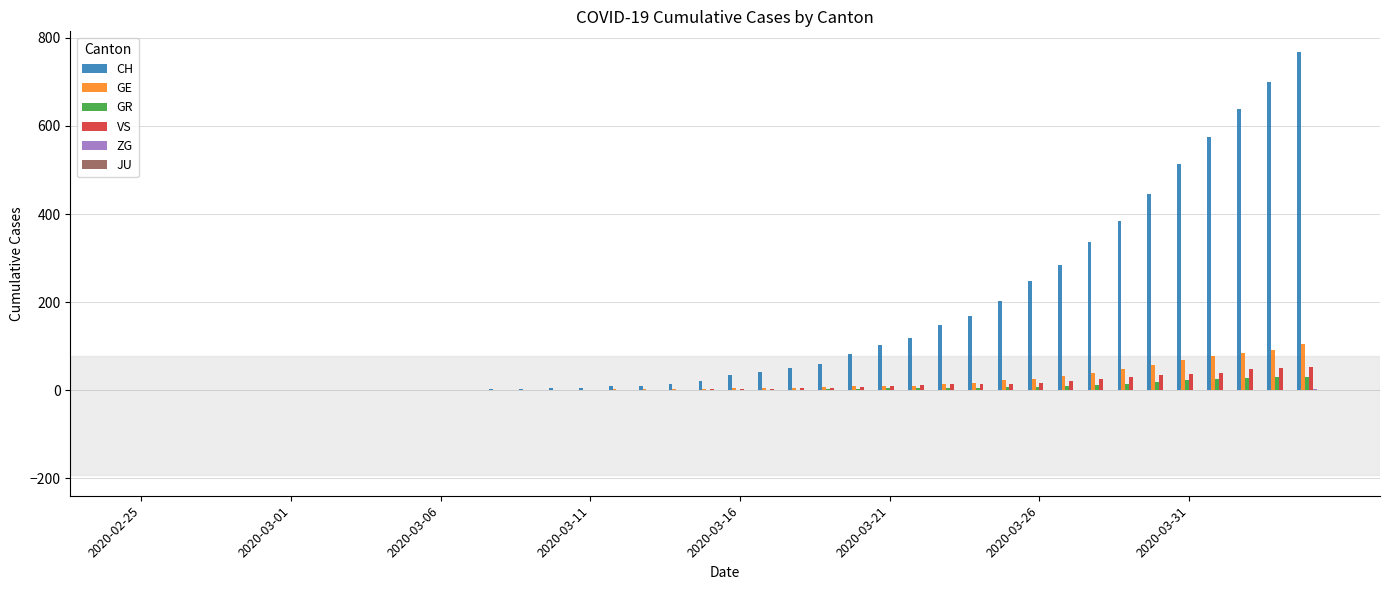

What is the sum of all CH values?

5970